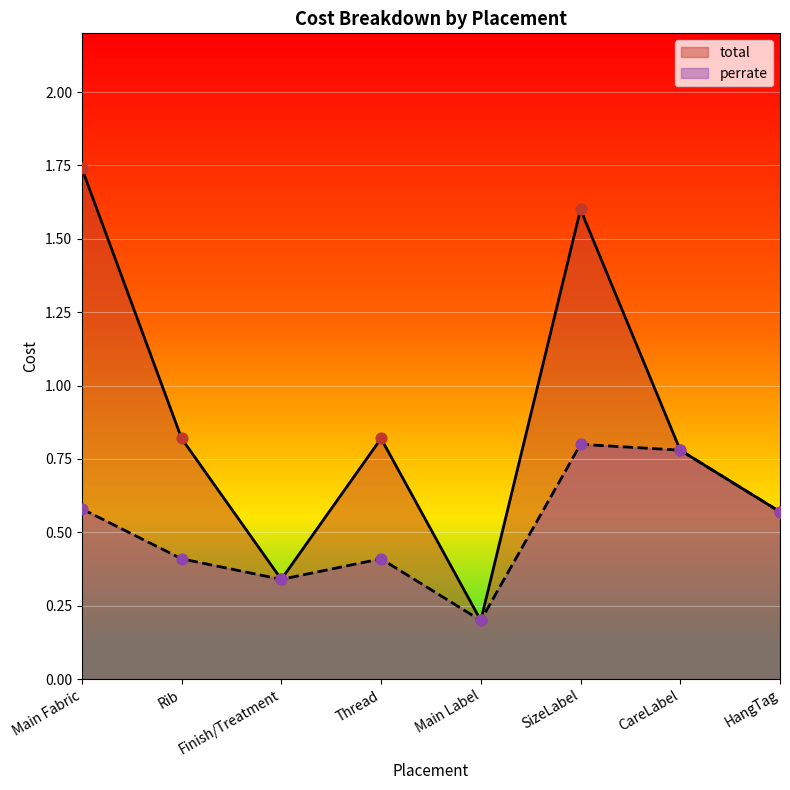

At which category is the sum across all series the highest?

SizeLabel